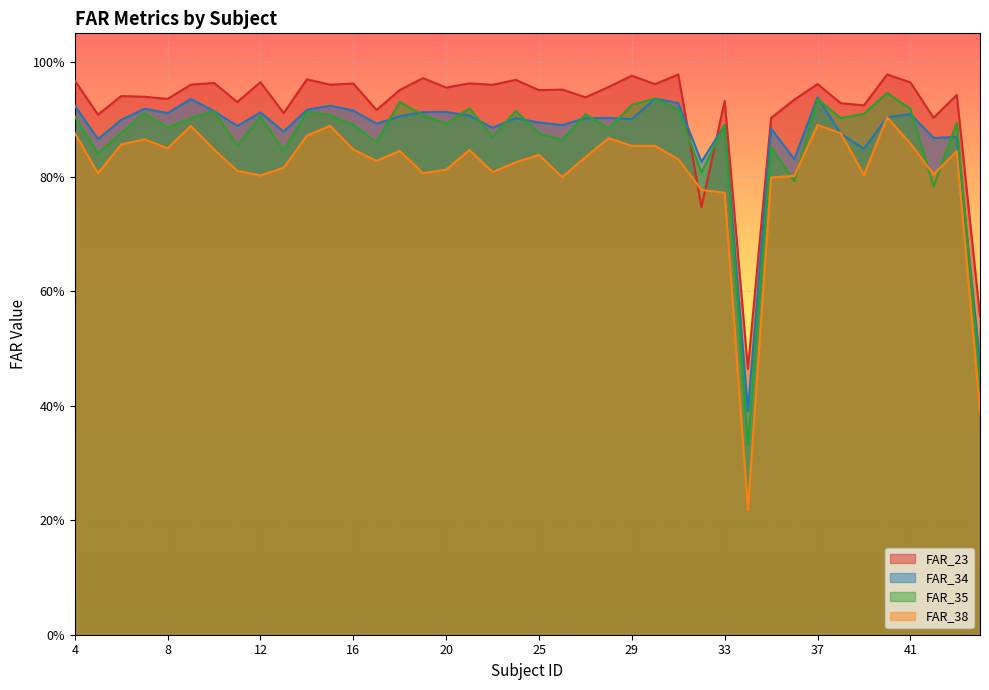

What is the average value of the FAR_38 series?

0.8